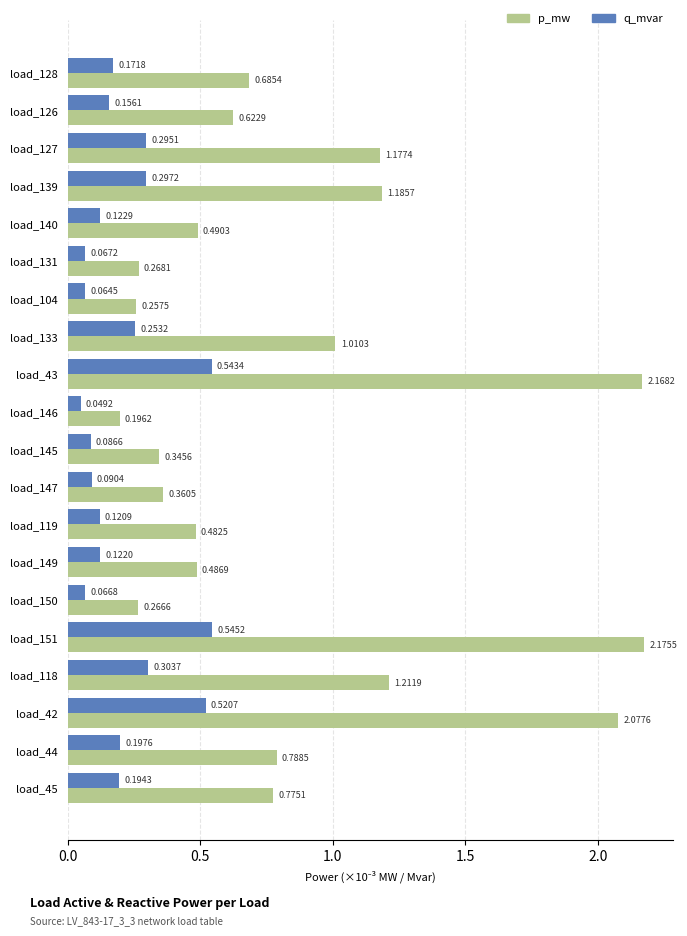

What is the sum of all q_mvar values?

4.3